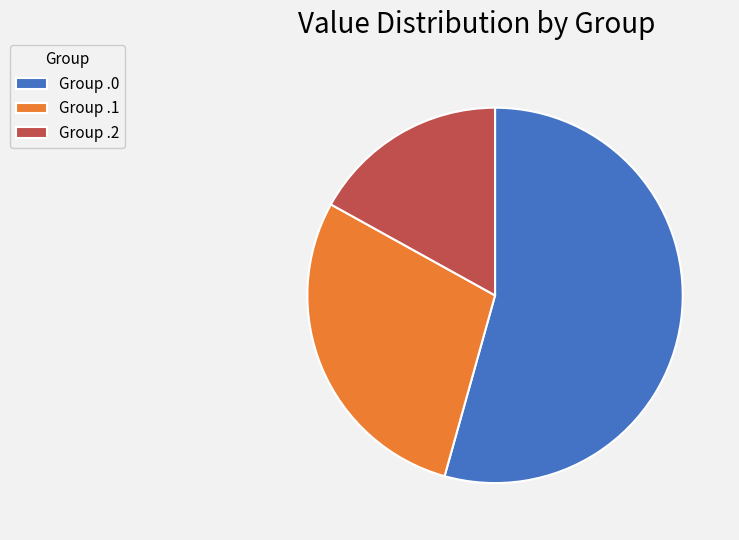

Is the sum of Group .2 and Group .0 greater than half?

Yes